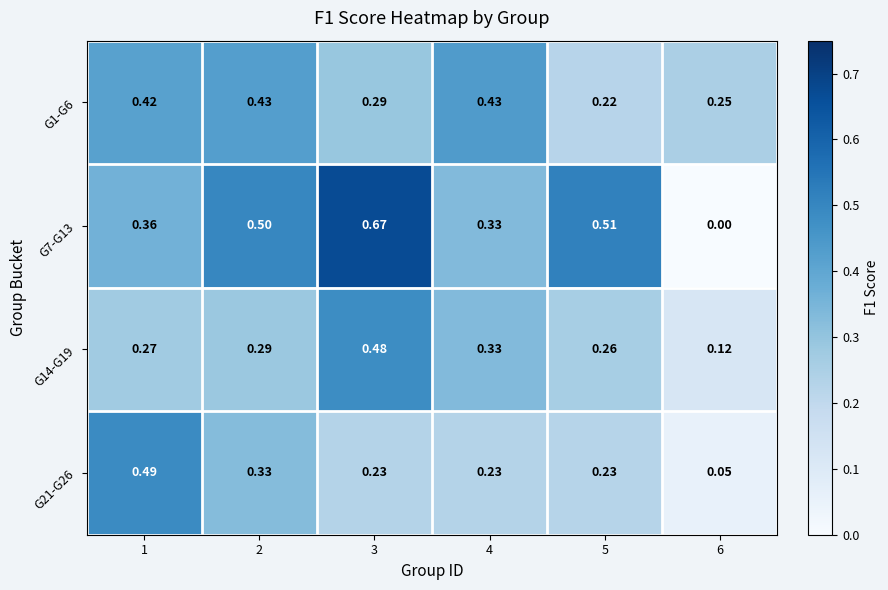

How many categories are shown in the chart?

6